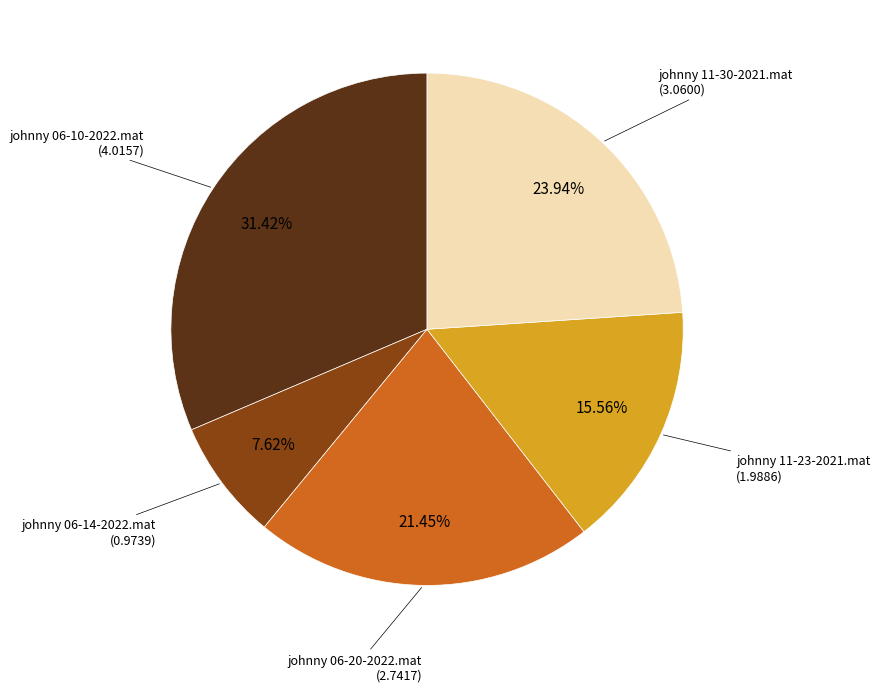

Is there any slice that represents more than half of the pie?

No